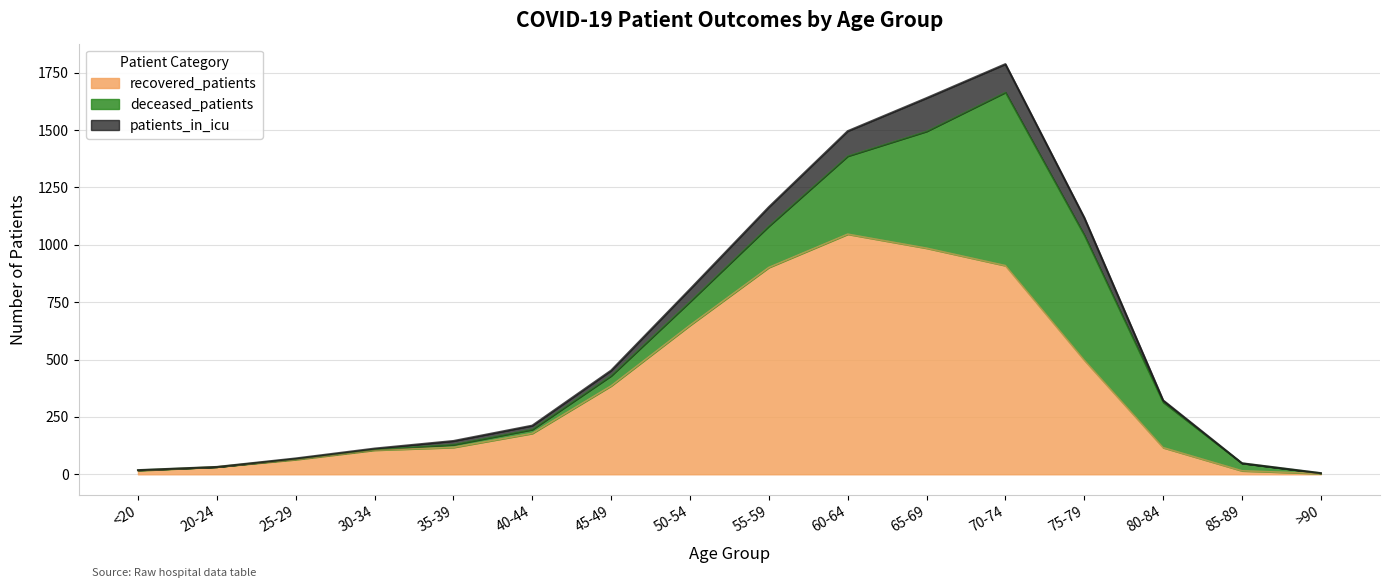

What position from the right is 30-34?

13